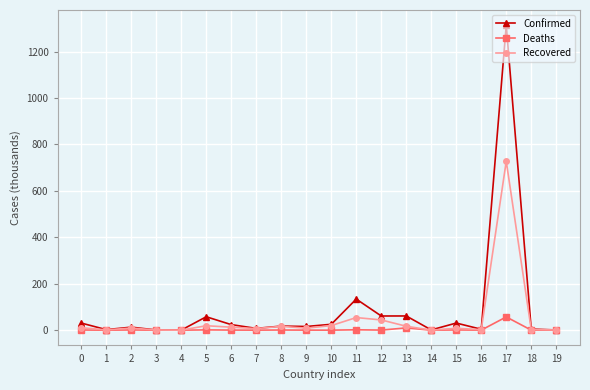

Which series has the largest total across all categories?

Confirmed